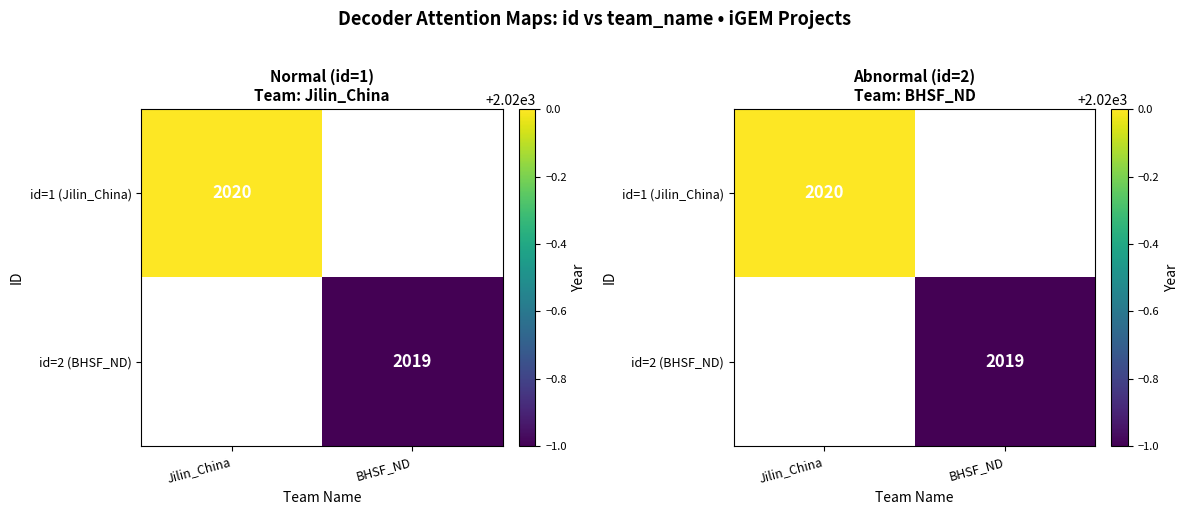

How many values in id=2 (BHSF_ND) are above zero?

1